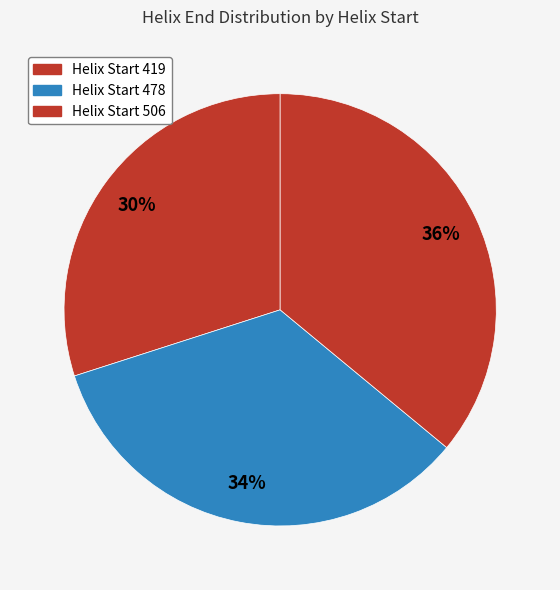

To the nearest percent, what is the difference between the largest and smallest slice percentages?

6%